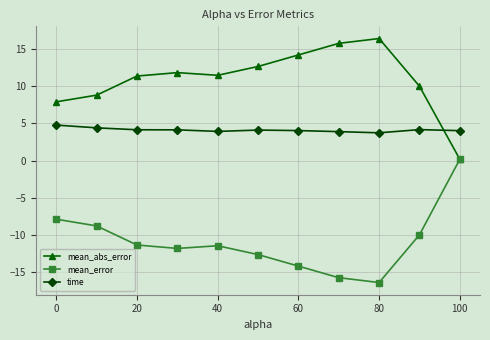

What is the value of the mean_error point at the 3rd from the left?

-11.4